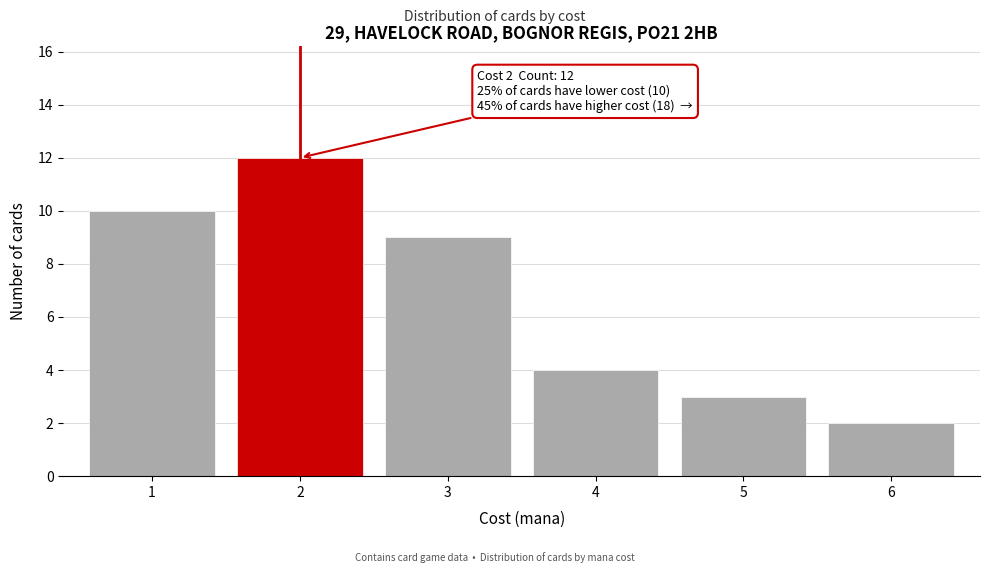

Reading left to right, extract all data points from this chart.

1=10	2=12	3=9	4=4	5=3	6=2